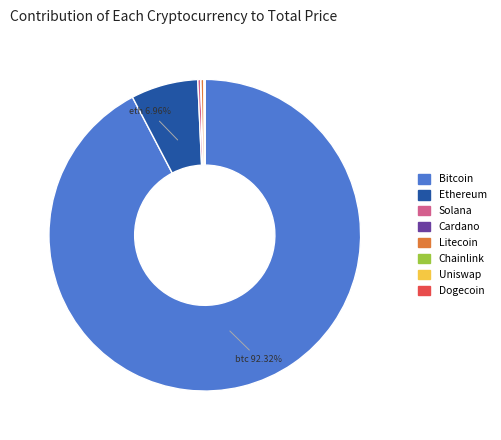

Is there any slice that represents more than half of the pie?

Yes